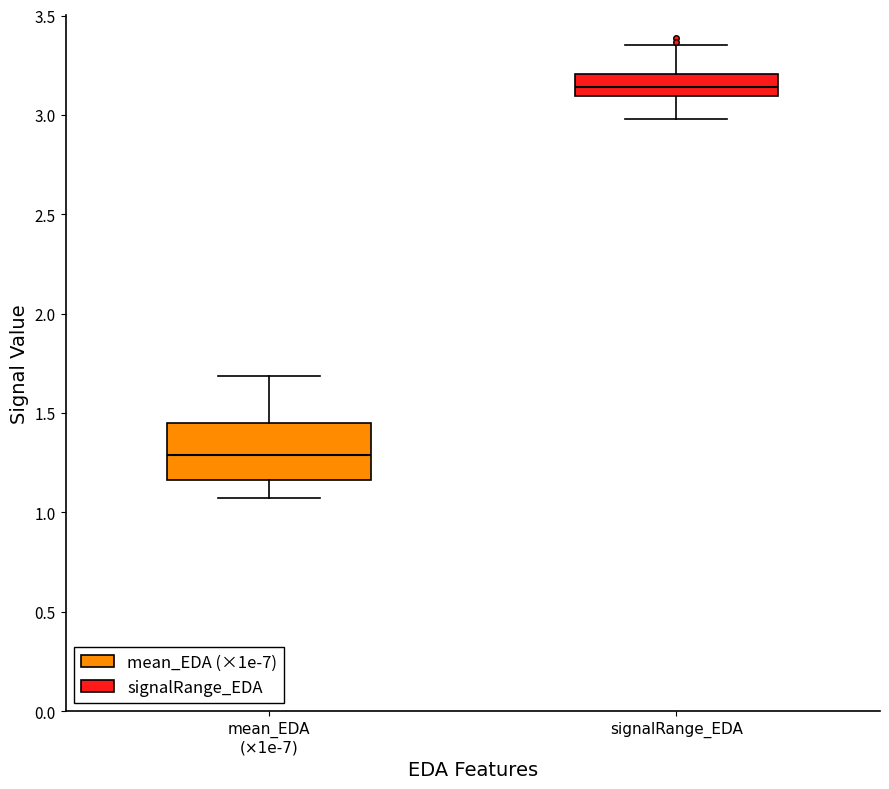

Which box's median line is the lowest?

mean_EDA (×1e-7)